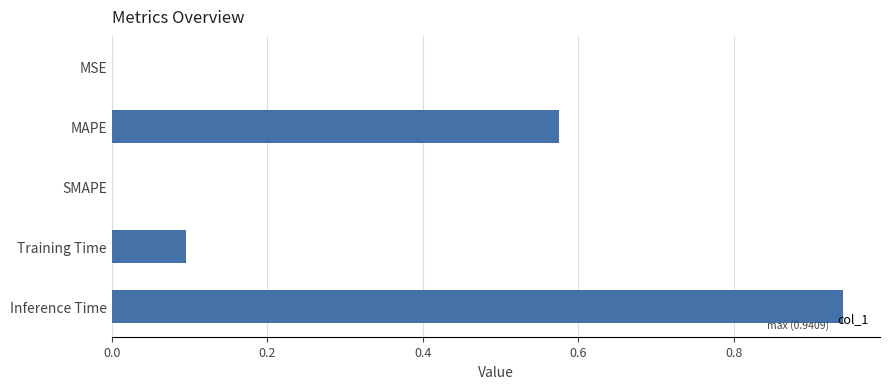

The value at SMAPE is -0.6. True or false?

False